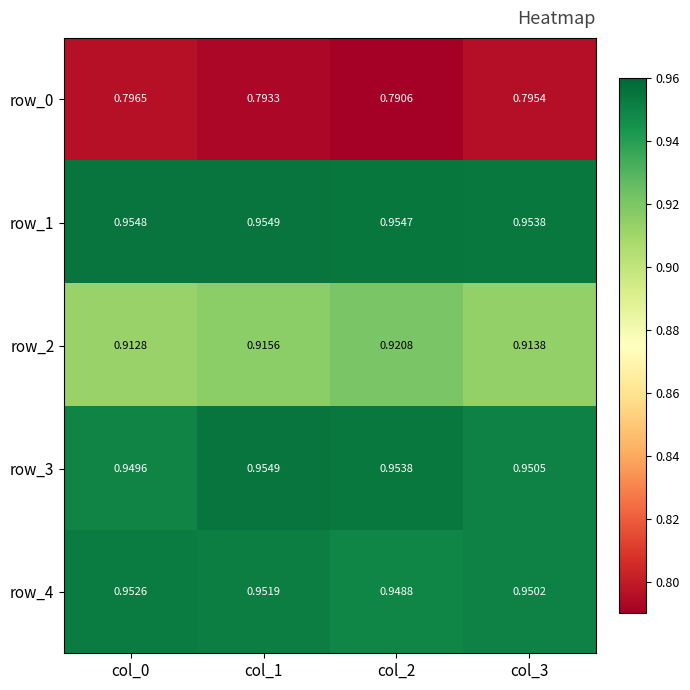

Is the value of row_4 at col_0 greater than the value of row_3 at col_2?

No